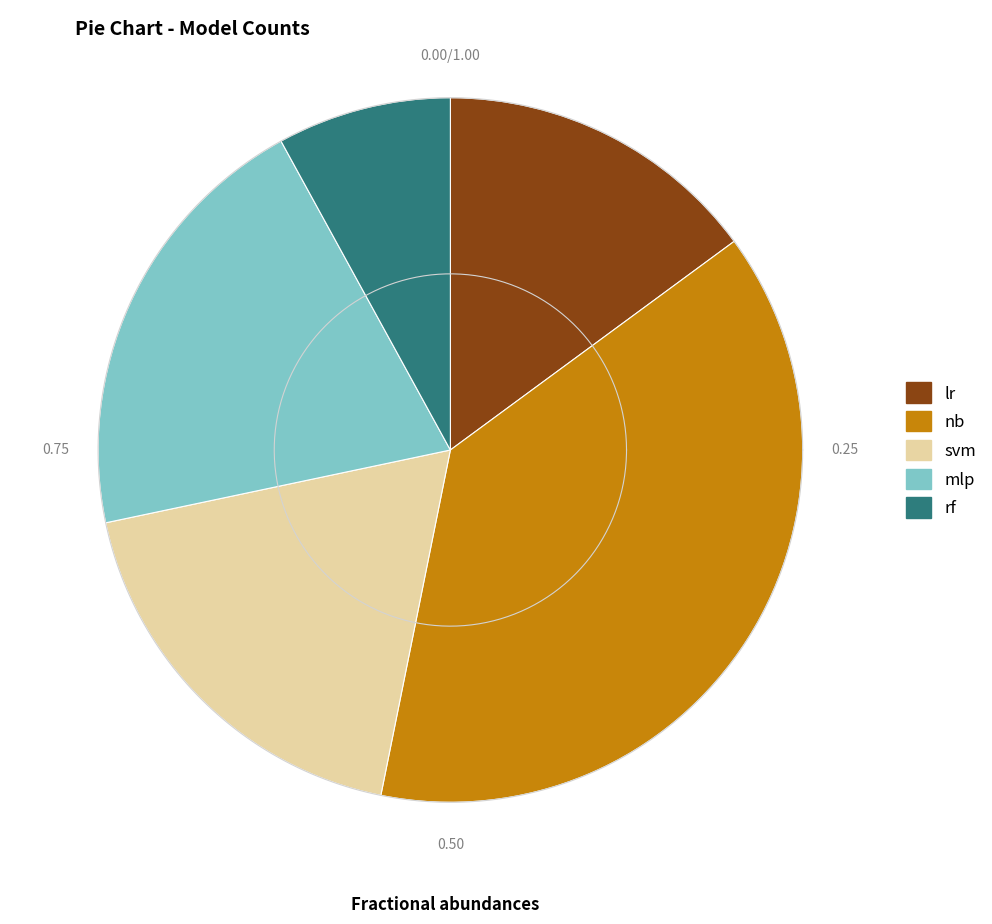

What percentage is NOT represented by svm?

81.5%